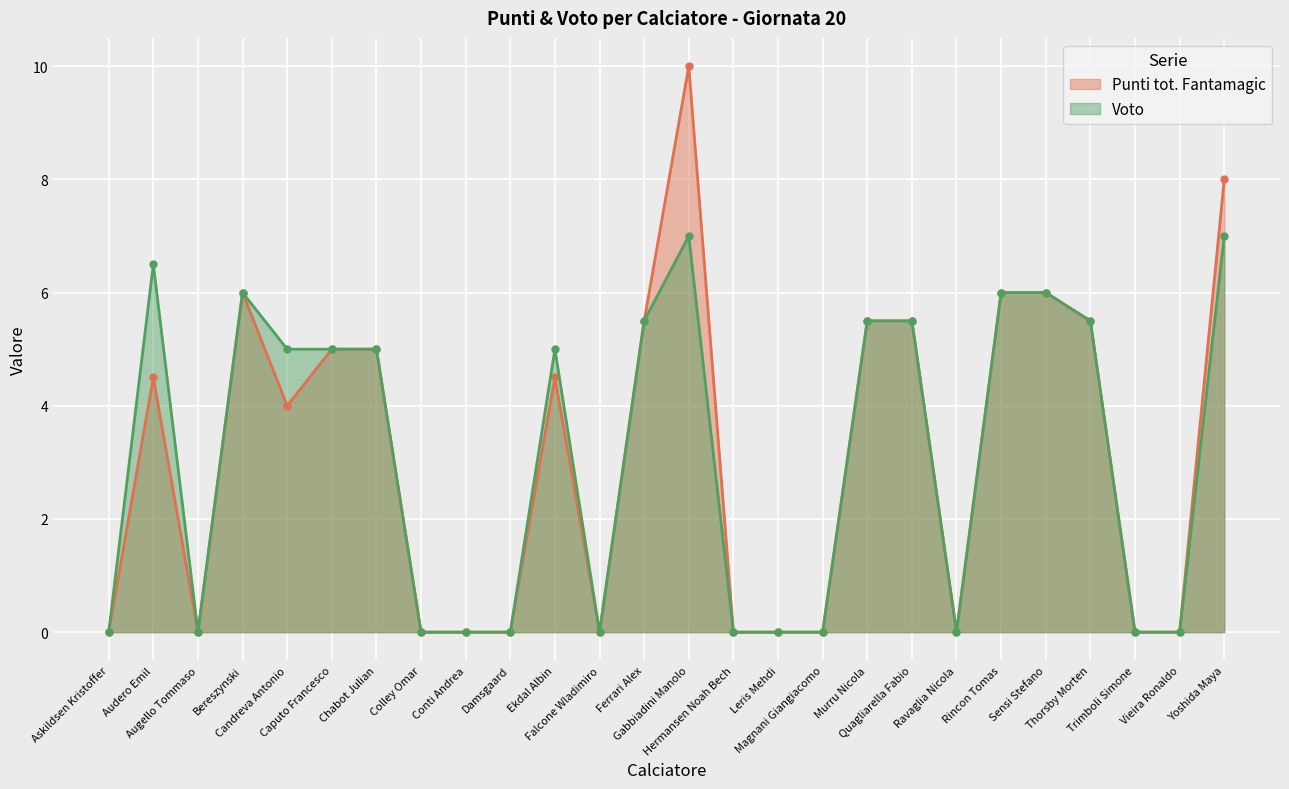

What is the average value of the Punti tot. Fantamagic series?

3.1